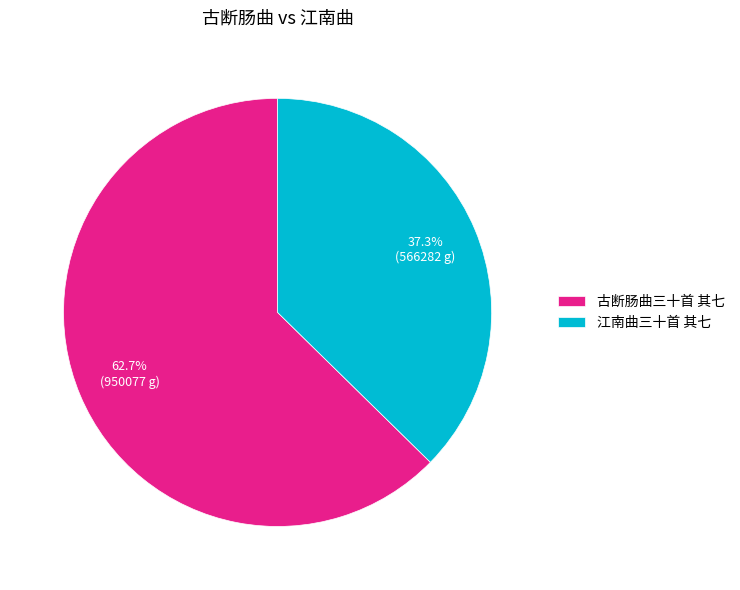

What is the smallest slice in the pie chart?

江南曲三十首 其七